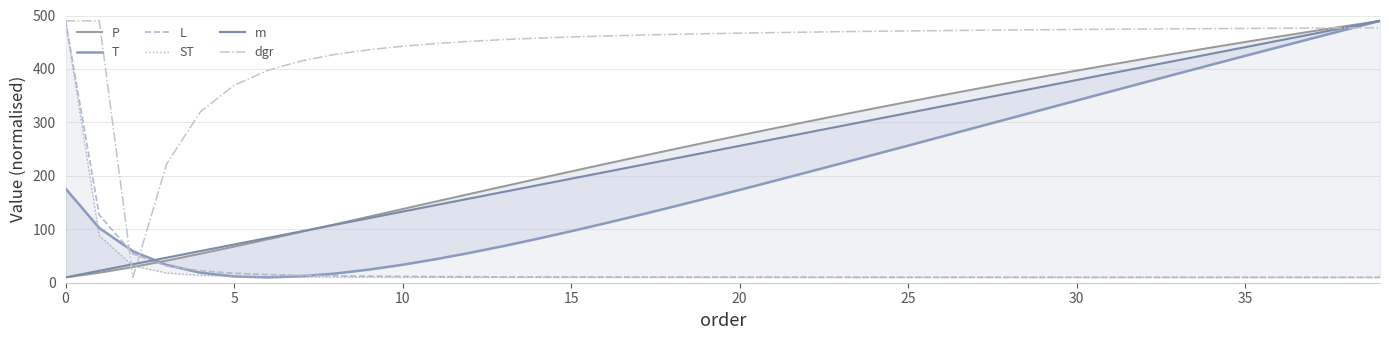

What is the total value across all series at 26?

1446.0